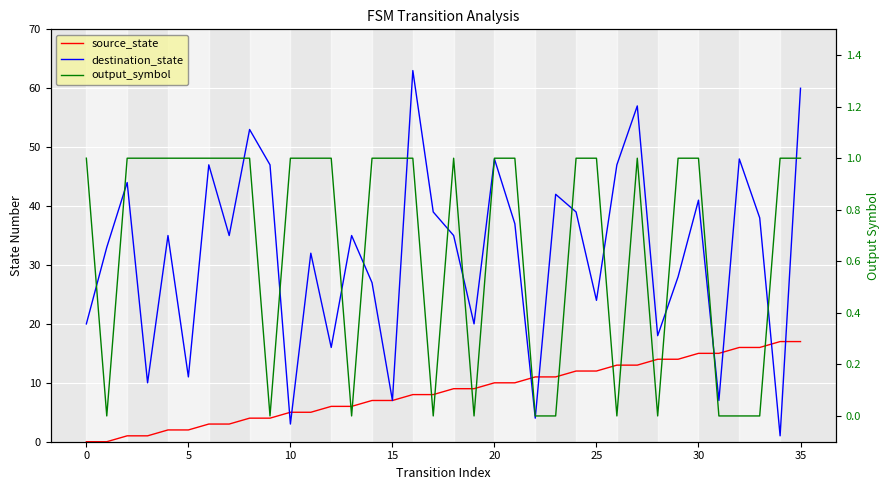

What is the difference between the maximum and minimum values in the source_state series?

17